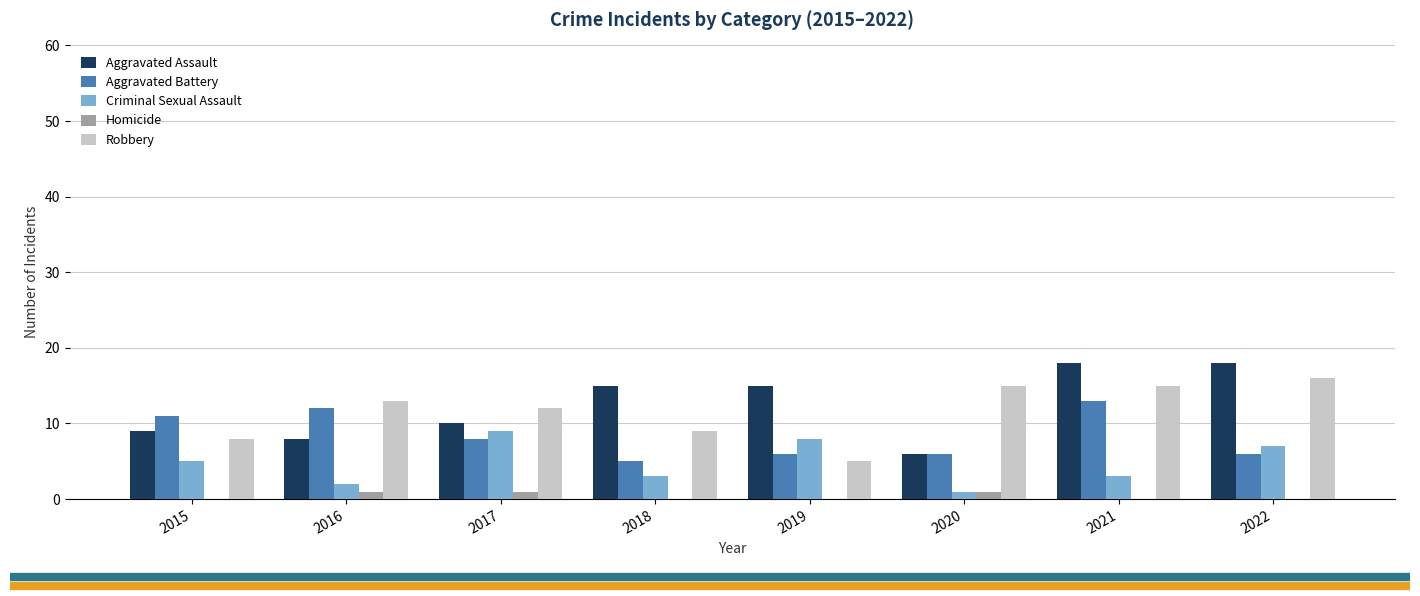

What is the maximum value shown in the chart?

18